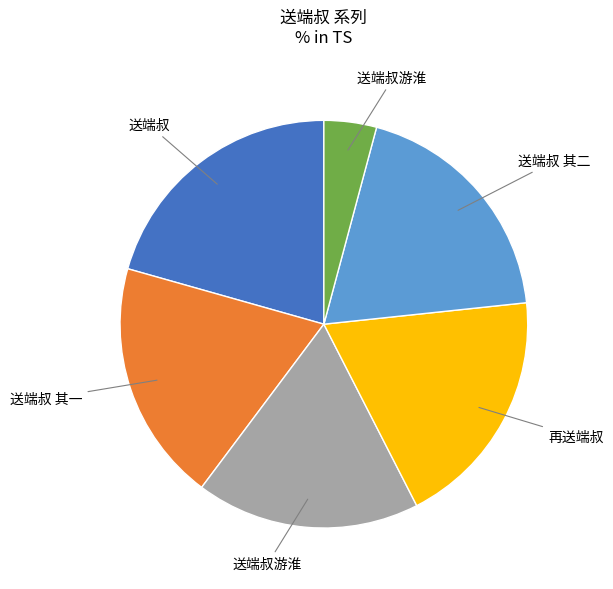

Is there a majority slice in this chart?

No